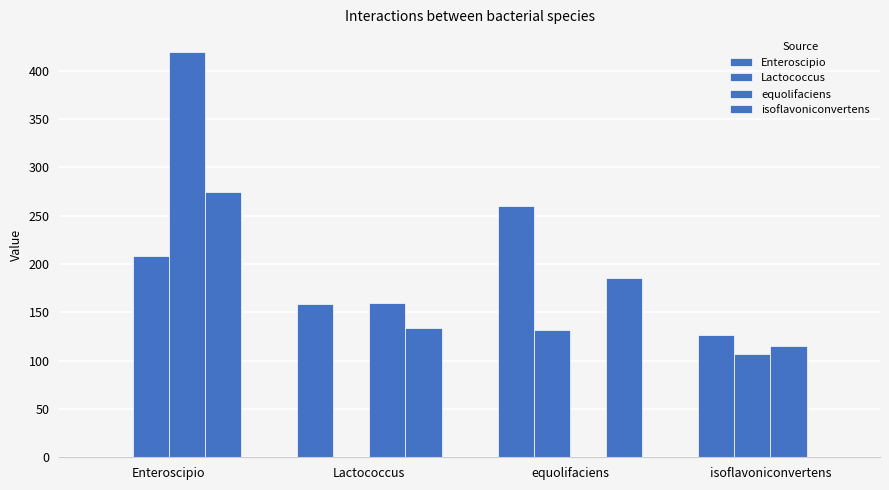

How many groups of bars are there?

4